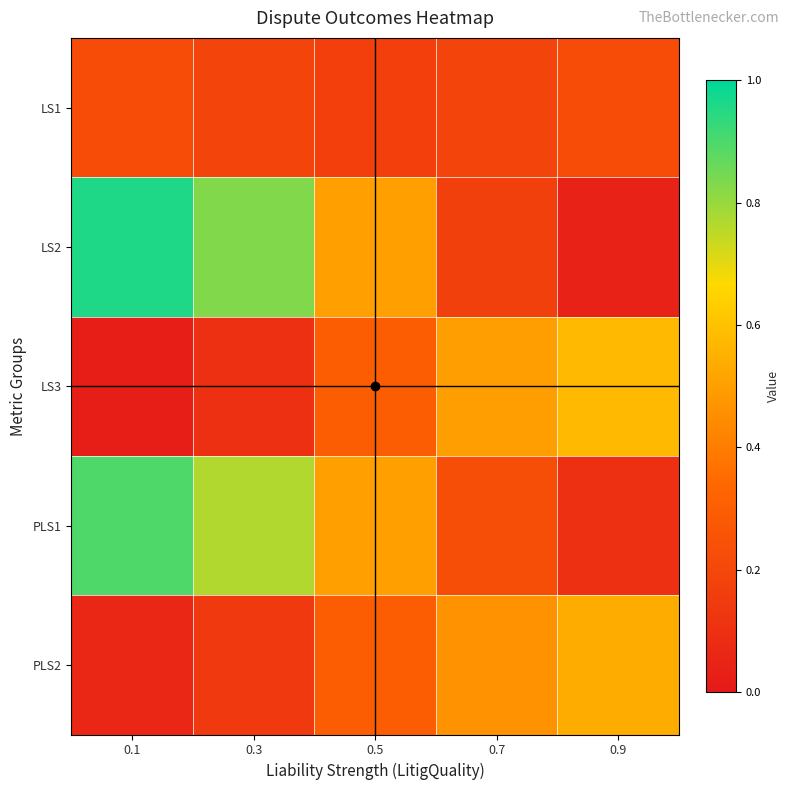

Reading left to right, extract all data points from this chart.

LS1: 0.1=0.2	0.3=0.2	0.5=0.2	0.7=0.2	0.9=0.2
LS2: 0.1=1.0	0.3=0.8	0.5=0.5	0.7=0.2	0.9=0.0
LS3: 0.1=0.0	0.3=0.1	0.5=0.3	0.7=0.5	0.9=0.6
PLS1: 0.1=0.9	0.3=0.8	0.5=0.5	0.7=0.2	0.9=0.1
PLS2: 0.1=0.1	0.3=0.1	0.5=0.3	0.7=0.5	0.9=0.5